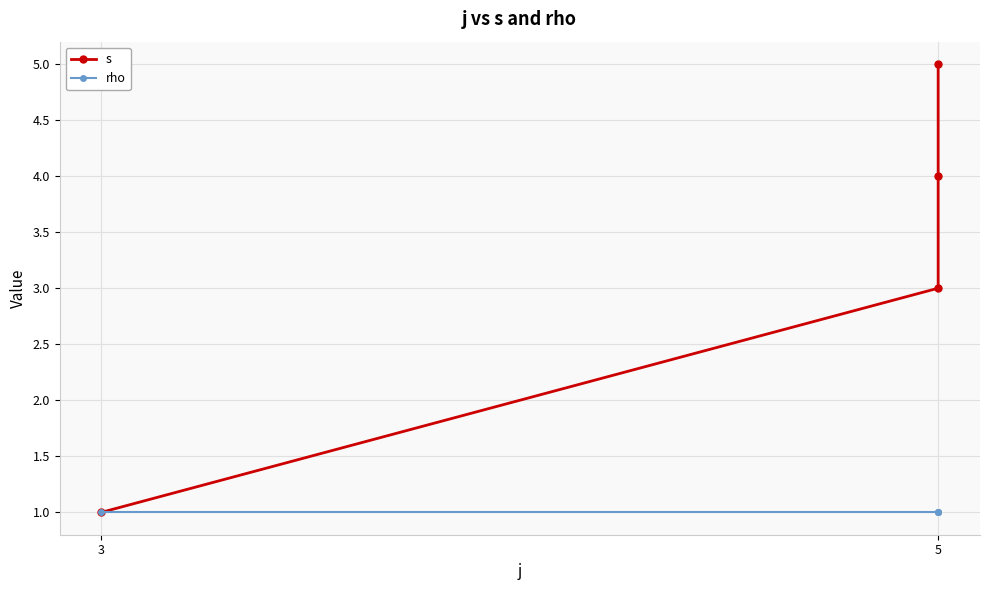

Count the s values in the range 3 to 5.

3